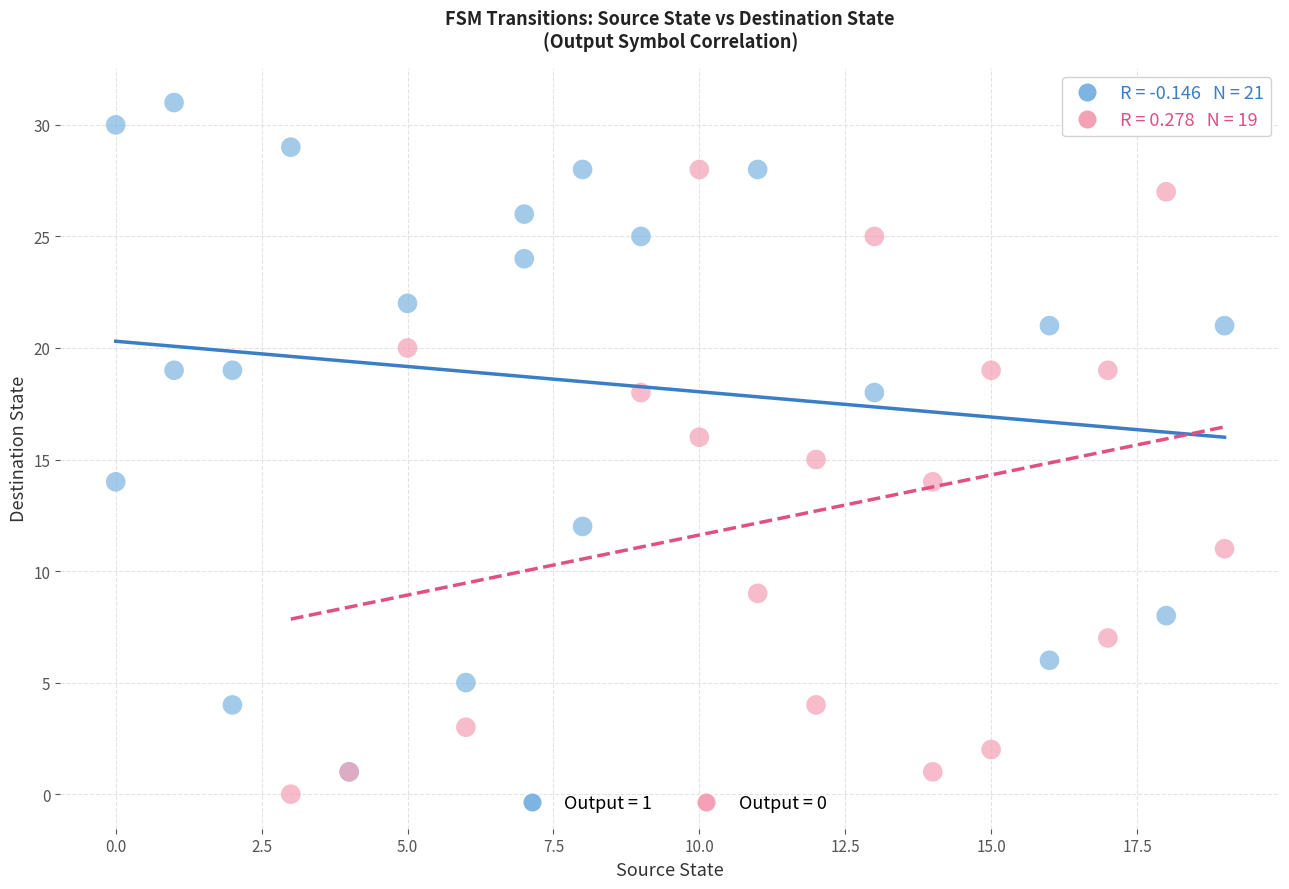

Which series contains the highest Y value?

Output = 1